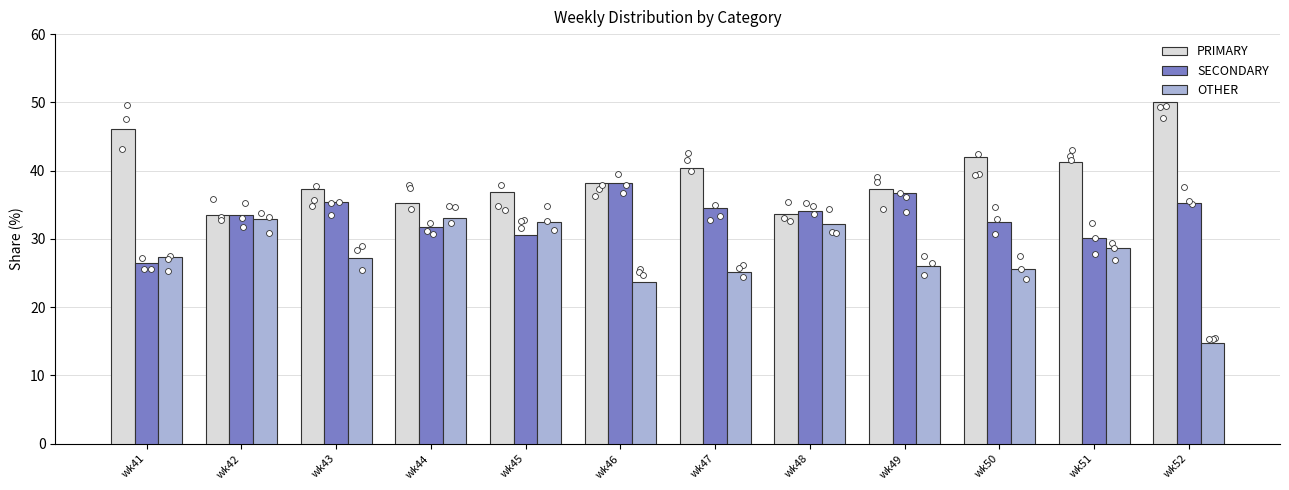

Which series has the largest total across all categories?

PRIMARY